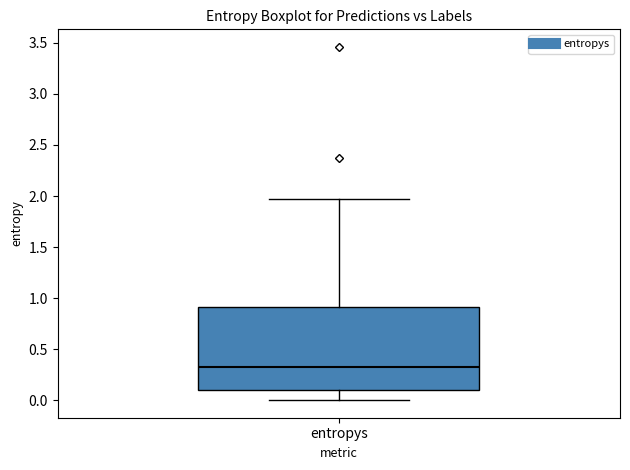

Read this box plot against the y-axis: the position of the median line, the range covered by the box, and the ends of both whiskers. The values are not printed on the chart, so give them approximately, as read against the axis.

median 0.30, box 0.10 to 0.90, whiskers 0.00 to 1.95